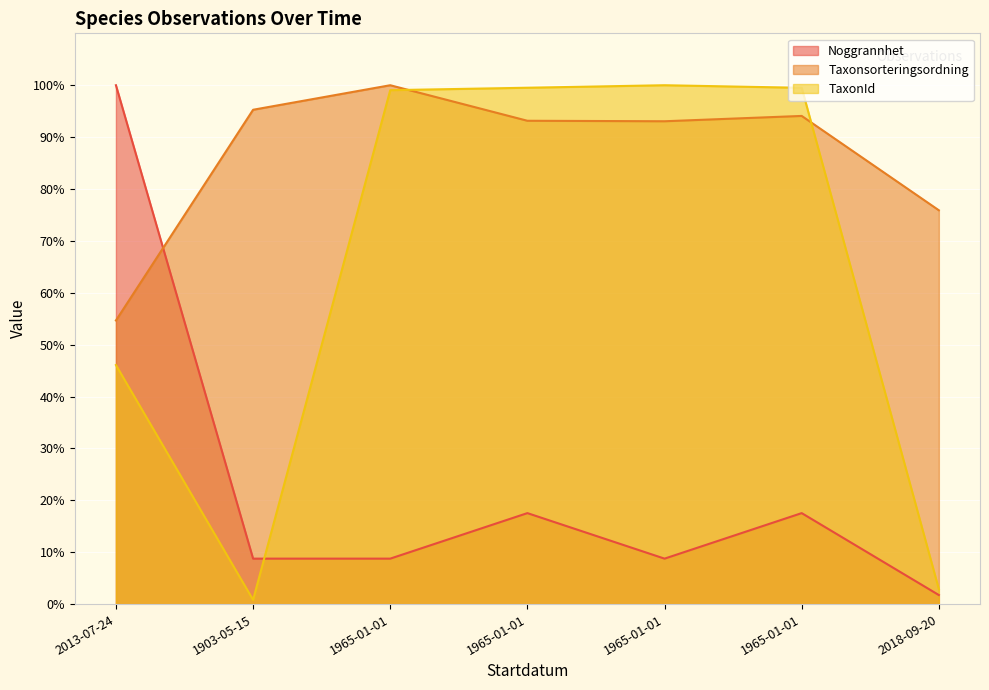

What are all the series names shown in the legend?

Noggrannhet, Taxonsorteringsordning, TaxonId